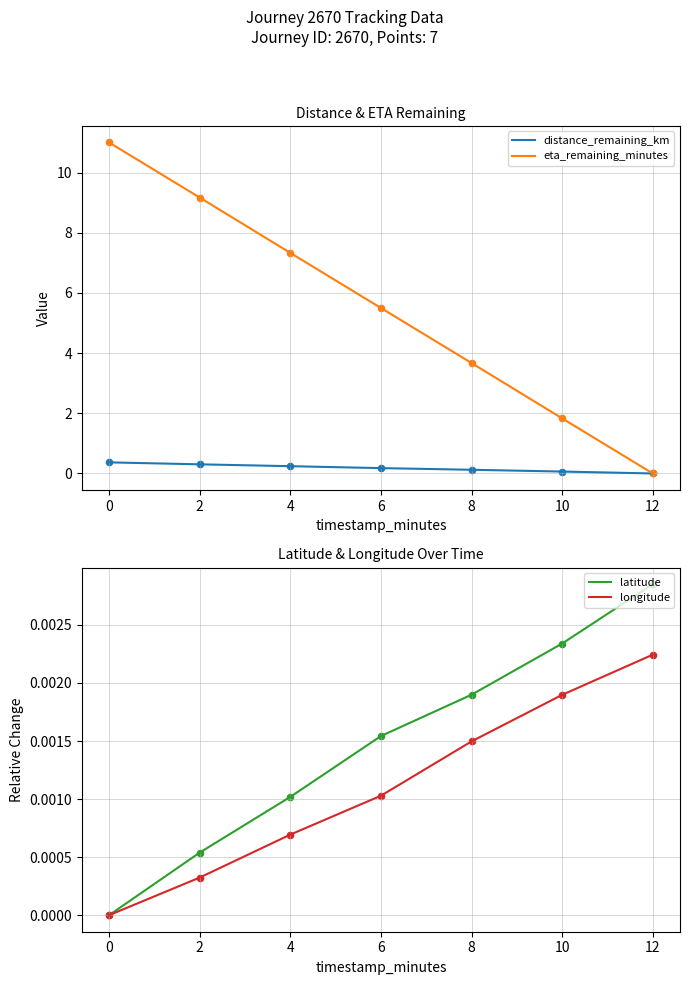

Which series contains the highest Y value?

eta_remaining_minutes